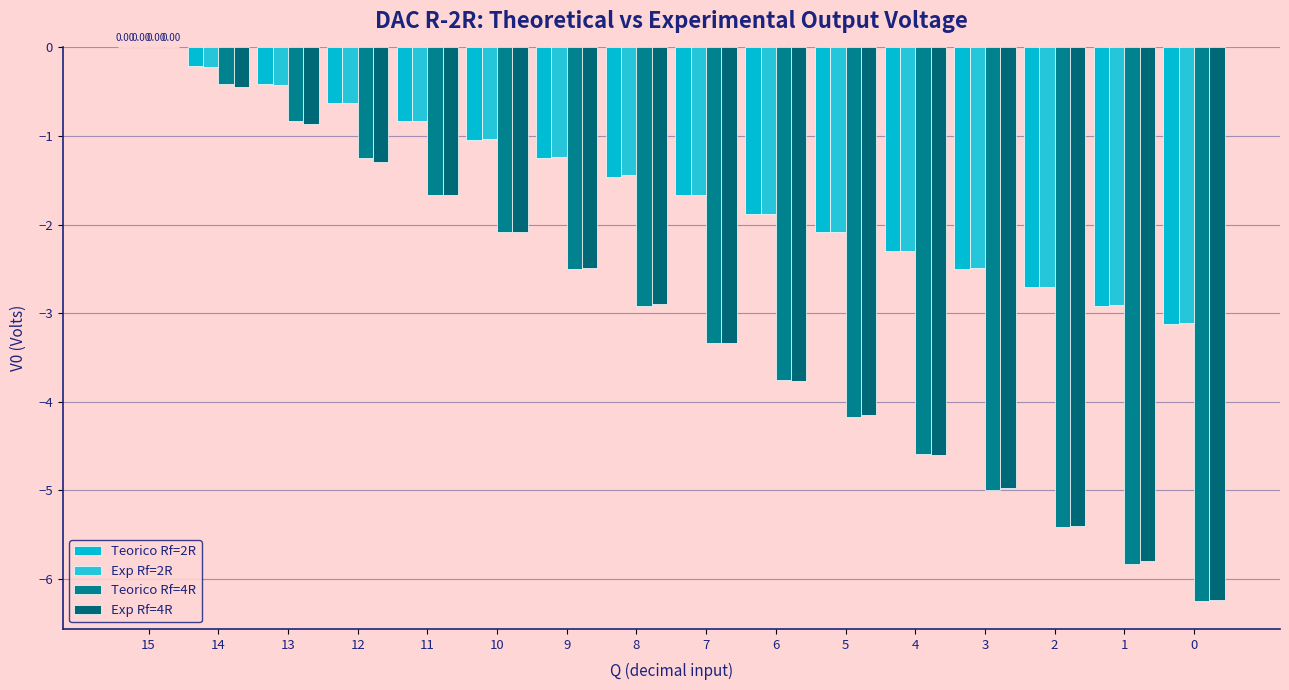

Does the chart contain stacked bars?

No